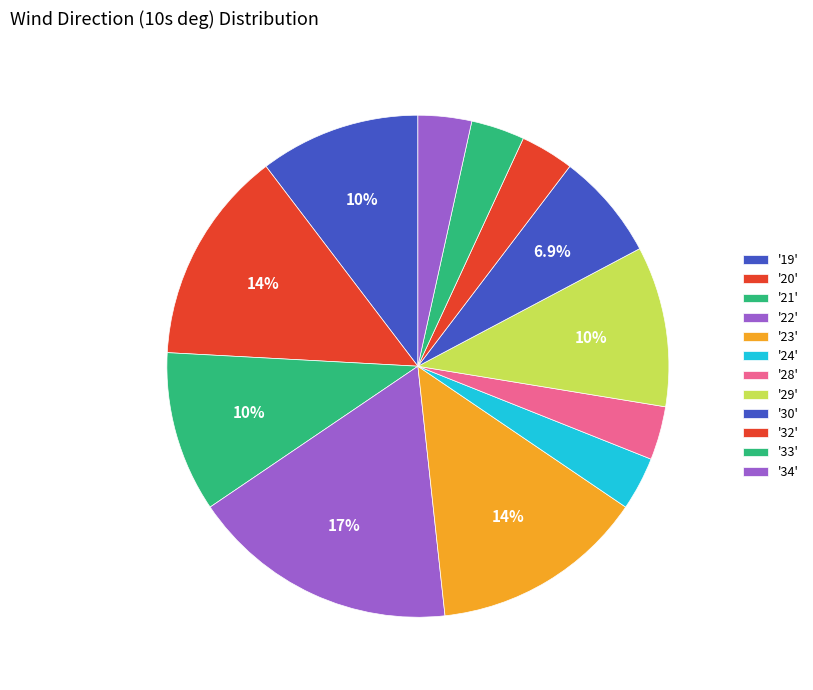

How many segments does this pie chart have?

12